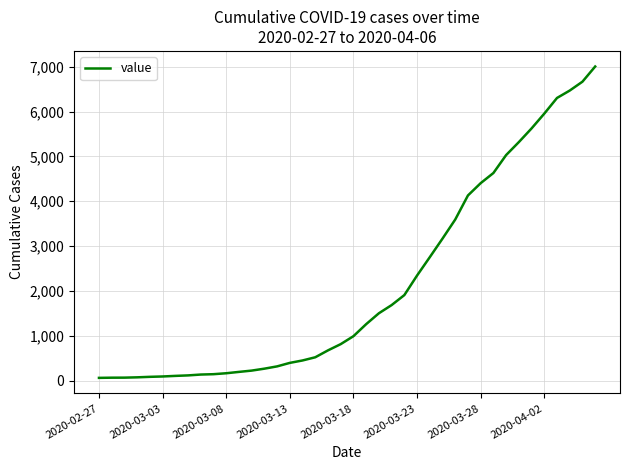

What is the greatest value displayed?

7004